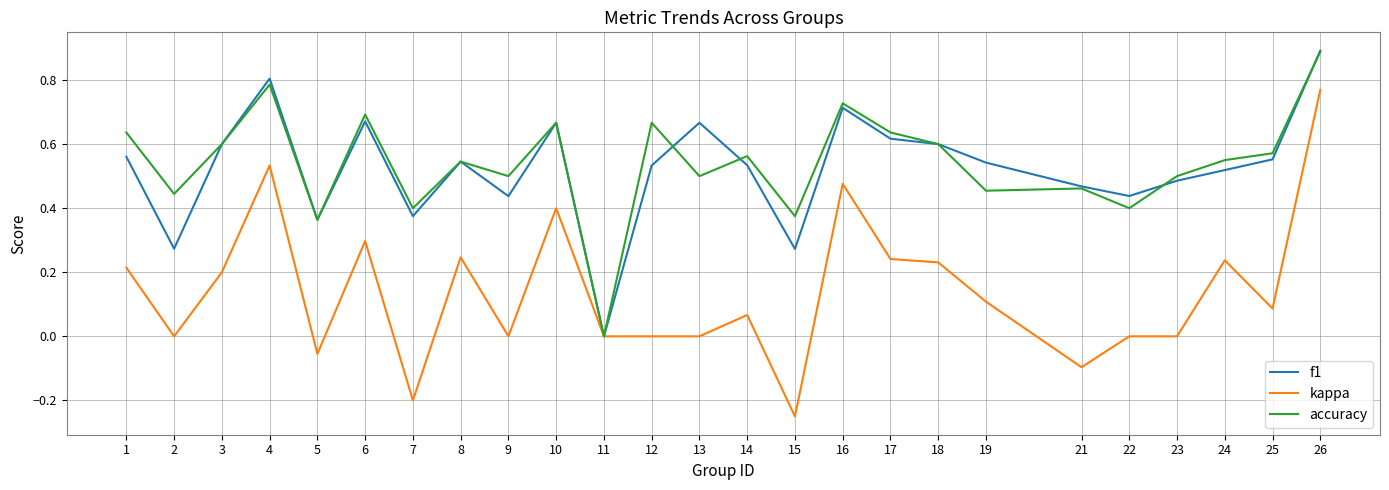

The value of f1 at 8 is 0.7. True or false?

False